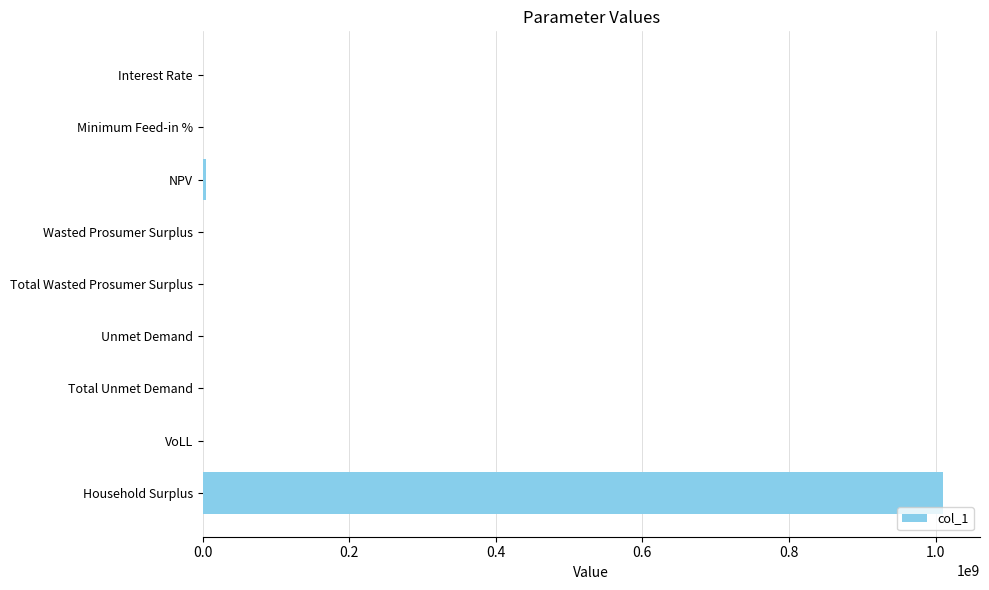

Which category has the highest value across all series?

Household Surplus